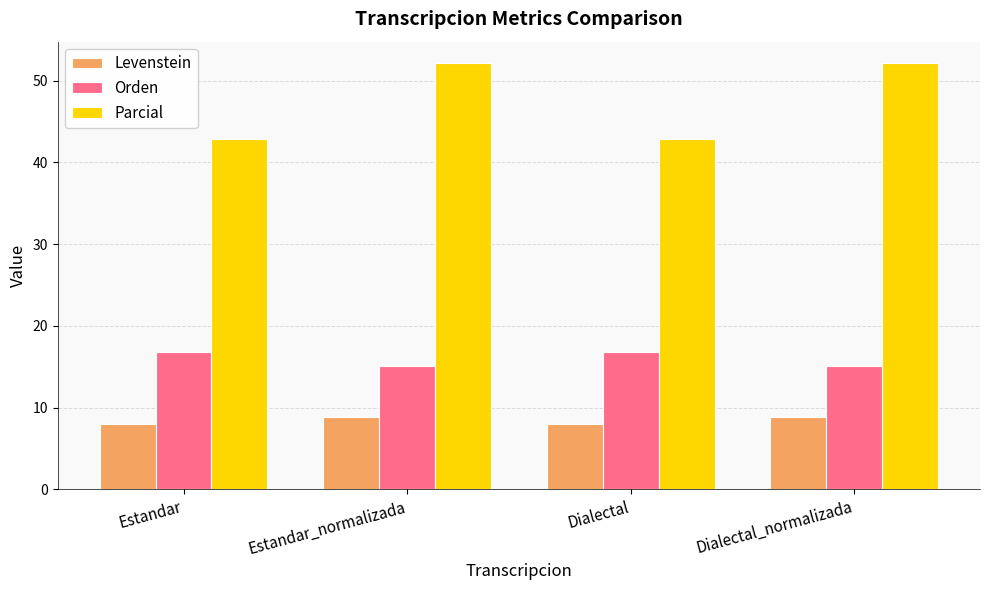

Which series has the widest spread of values?

Parcial